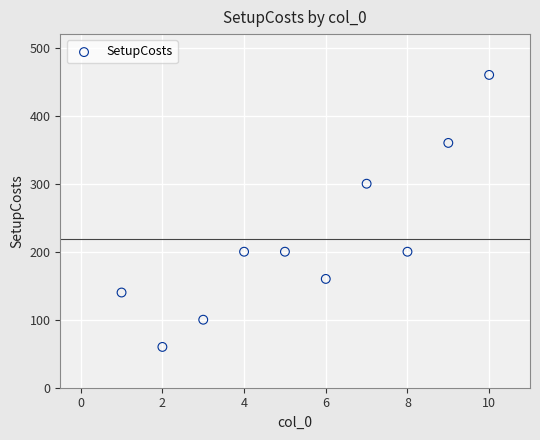

What Y value in the scatter plot is closest to 260?

300